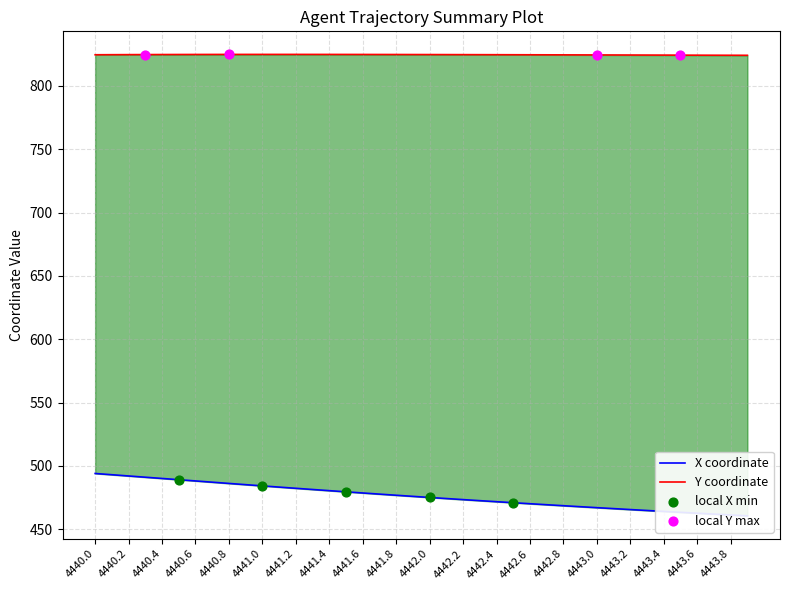

At which category is the sum across all series the highest?

4440.0